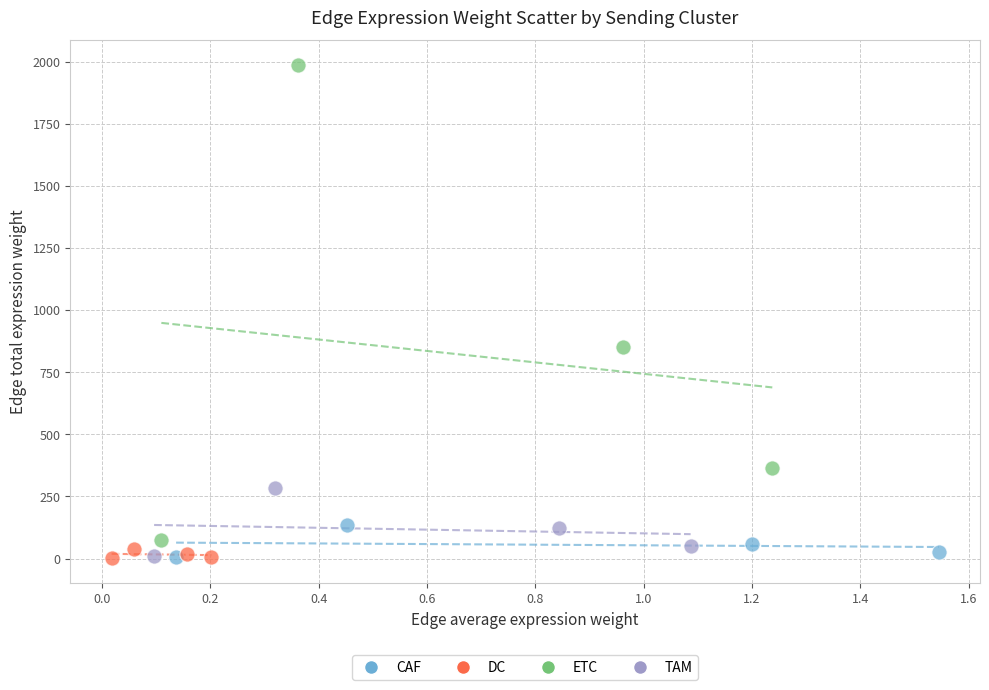

Which series has the widest spread of Y values?

ETC